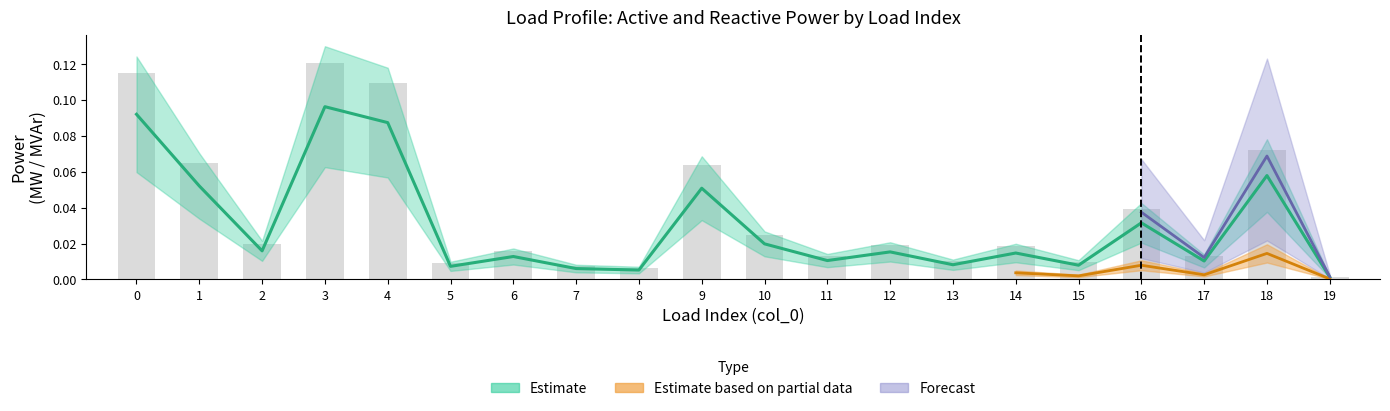

Reading left to right, list all the values displayed in this chart.

p_mw: 0.1	0.1	0.0	0.1	0.1	0.0	0.0	0.0	0.0	0.1	0.0	0.0	0.0	0.0	0.0	0.0	0.0	0.0	0.1	0.0
q_mvar: 0.1	0.1	0.0	0.1	0.1	0.0	0.0	0.0	0.0	0.1	0.0	0.0	0.0	0.0	0.0	0.0	0.0	0.0	0.1	0.0